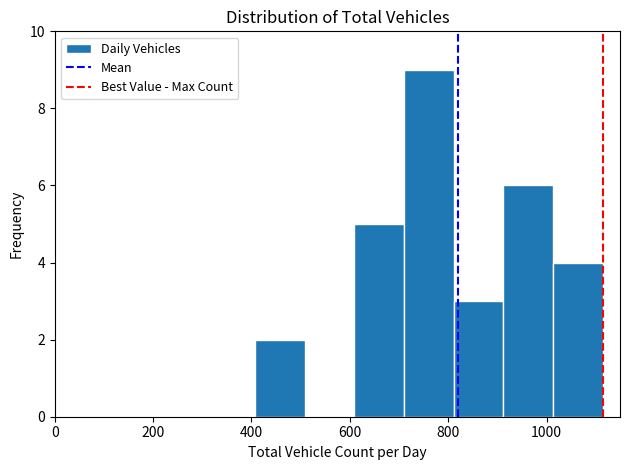

Reading left to right, list every bar in this chart as the range it spans on the x-axis followed by its height. Neither the bar edges nor the heights are printed on the chart, so give them approximately, as read against the axes.

400 to 500: 2
500 to 600: 0
600 to 720: 5
720 to 820: 9
820 to 920: 3
920 to 1020: 6
1020 to 1120: 4